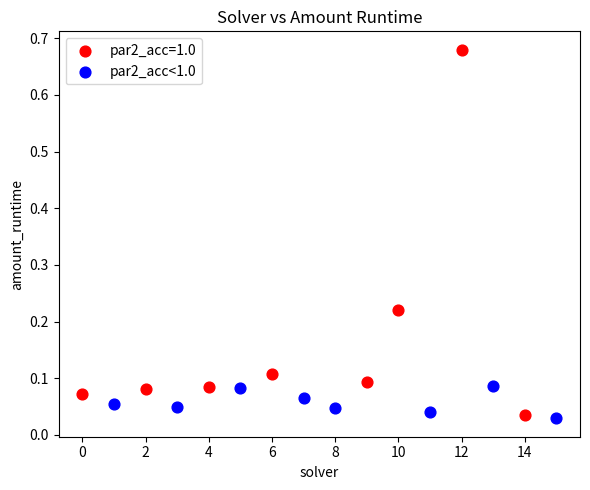

Which series has the largest Y range (max minus min)?

par2_acc=1.0